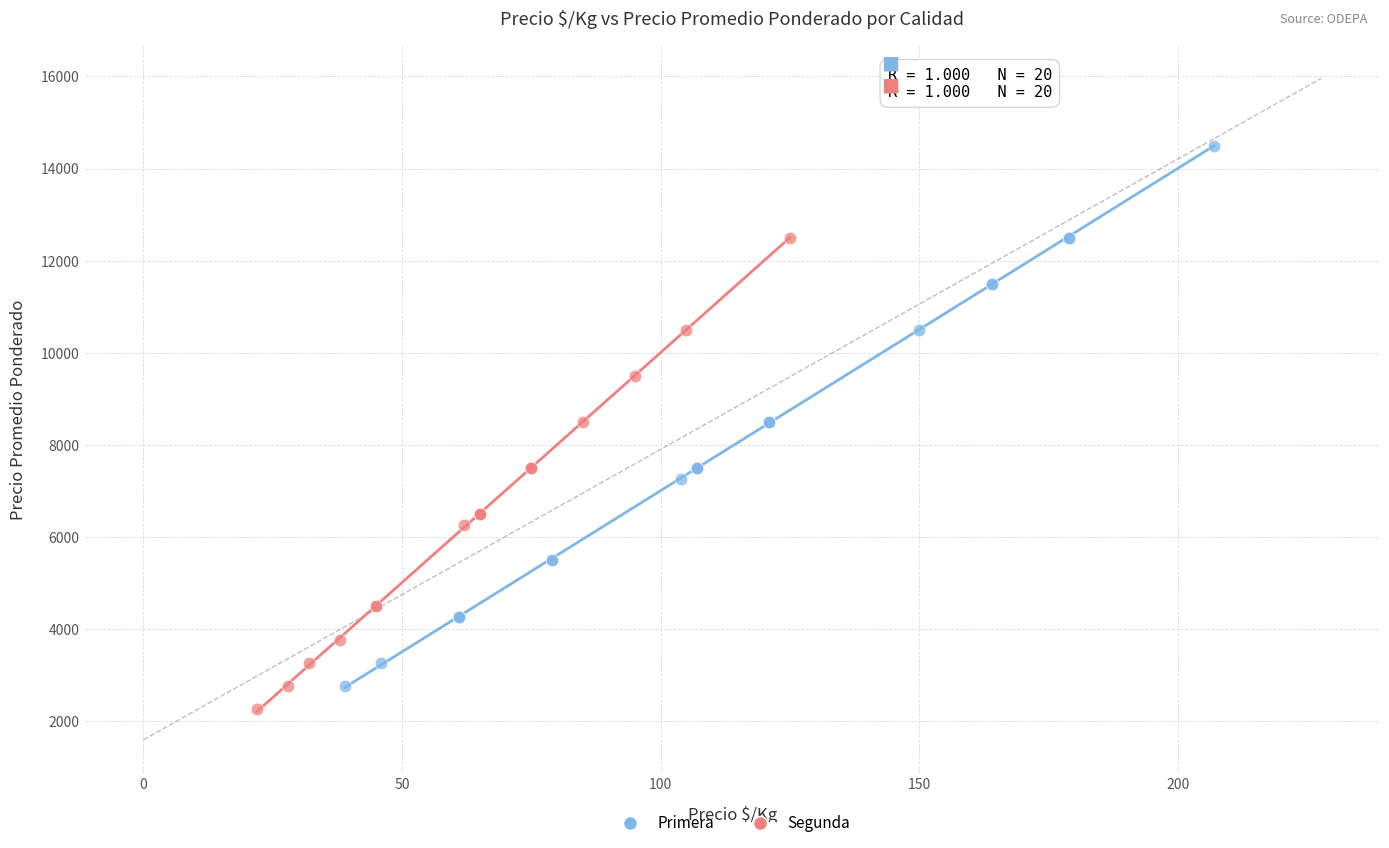

Which series contains the highest Y value?

Primera